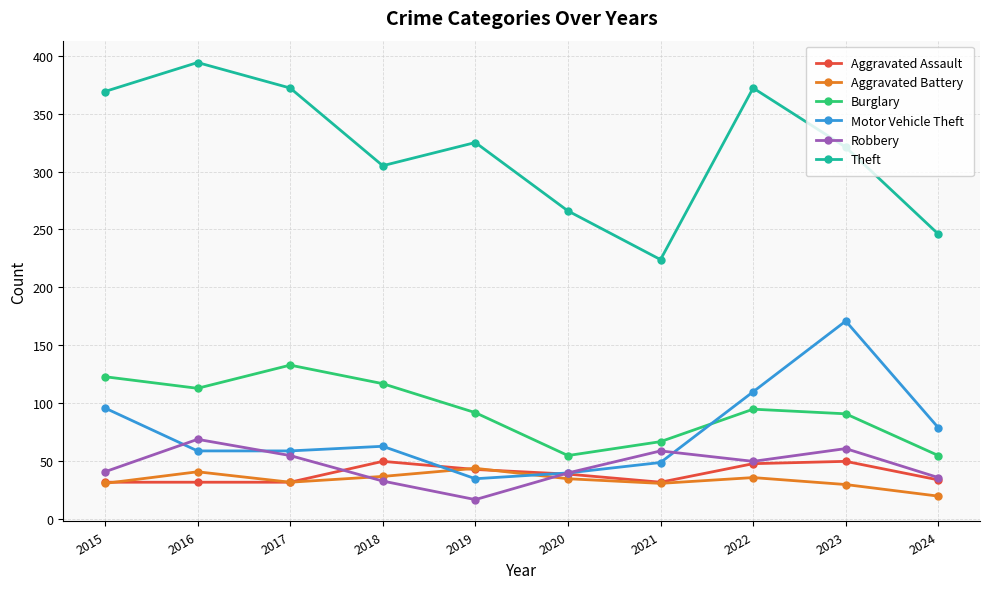

What is the value of the Aggravated Assault point at the 7th from the left?

32